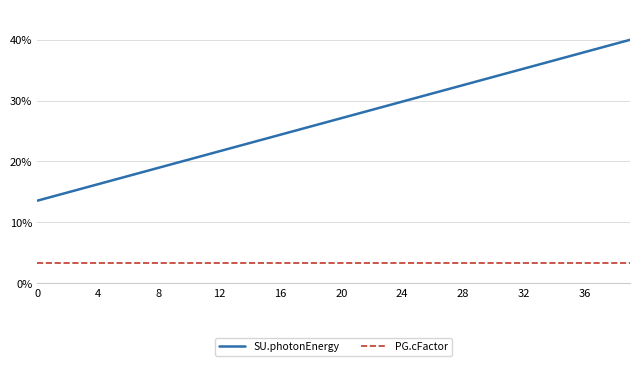

True or false: SU.photonEnergy and PG.cFactor cross at least once.

False